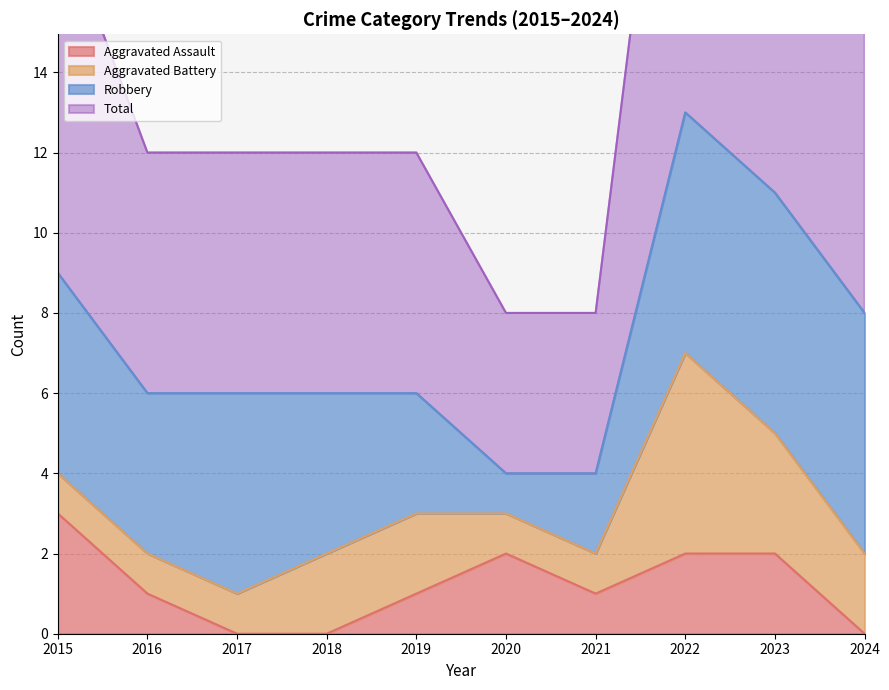

How many values in the Total series are below 12?

2